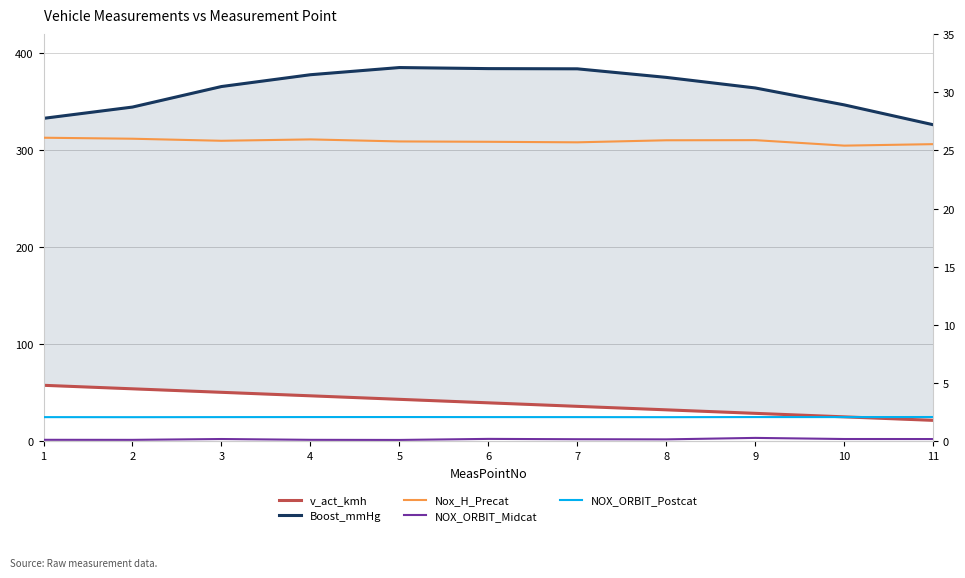

Between 9 and 11, which series saw the biggest shift?

Boost_mmHg